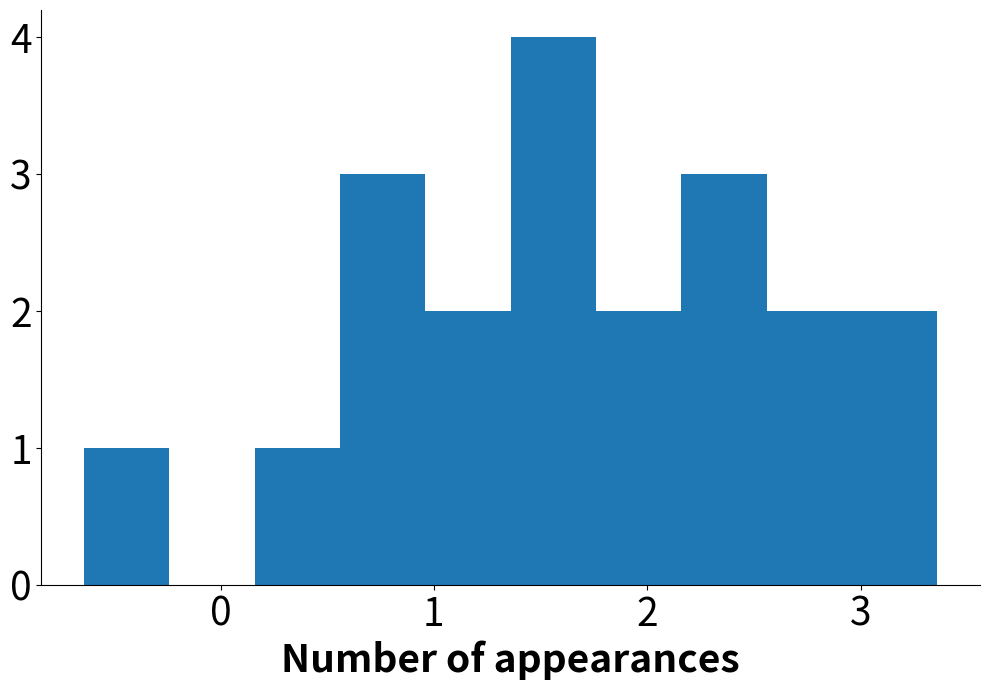

Reading left to right, list every bar in this chart as the range it spans on the x-axis followed by its height. Neither the bar edges nor the heights are printed on the chart, so give them approximately, as read against the axes.

-0.64 to -0.24: 1
-0.24 to 0.16: 0
0.16 to 0.56: 1
0.56 to 0.96: 3
0.96 to 1.36: 2
1.36 to 1.76: 4
1.76 to 2.16: 2
2.16 to 2.56: 3
2.56 to 2.96: 2
2.96 to 3.36: 2